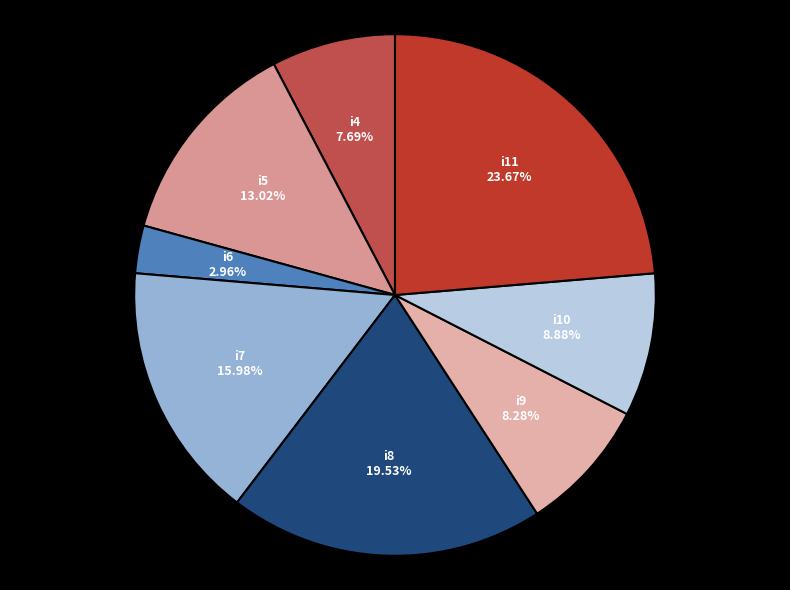

What is the smallest slice in the pie chart?

i6